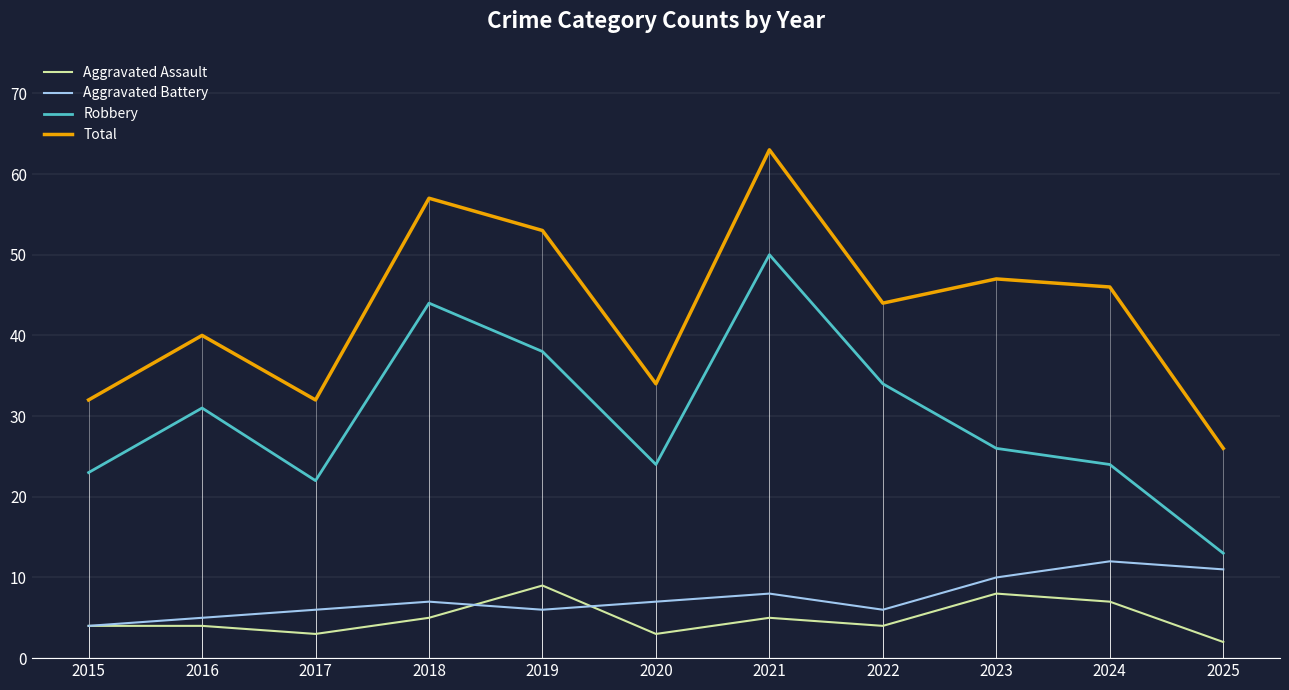

Is this an area chart (filled region under the line)?

No